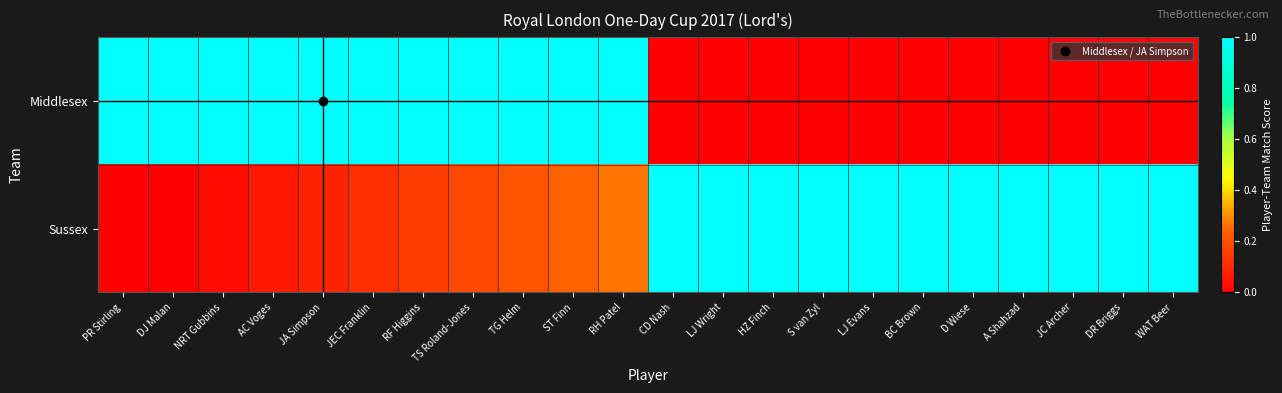

Reading left to right, what are all the values shown in this chart?

Middlesex: PR Stirling=1.0	DJ Malan=1.0	NRT Gubbins=1.0	AC Voges=1.0	JA Simpson=1.0	JEC Franklin=1.0	RF Higgins=1.0	TS Roland-Jones=1.0	TG Helm=1.0	ST Finn=1.0	RH Patel=1.0	CD Nash=0.0	LJ Wright=0.0	HZ Finch=0.0	S van Zyl=0.0	LJ Evans=0.0	BC Brown=0.0	D Wiese=0.0	A Shahzad=0.0	JC Archer=0.0	DR Briggs=0.0	WAT Beer=0.0
Sussex: PR Stirling=0.0	DJ Malan=0.0	NRT Gubbins=0.0	AC Voges=0.1	JA Simpson=0.1	JEC Franklin=0.1	RF Higgins=0.1	TS Roland-Jones=0.2	TG Helm=0.2	ST Finn=0.2	RH Patel=0.3	CD Nash=1.0	LJ Wright=1.0	HZ Finch=1.0	S van Zyl=1.0	LJ Evans=1.0	BC Brown=1.0	D Wiese=1.0	A Shahzad=1.0	JC Archer=1.0	DR Briggs=1.0	WAT Beer=1.0